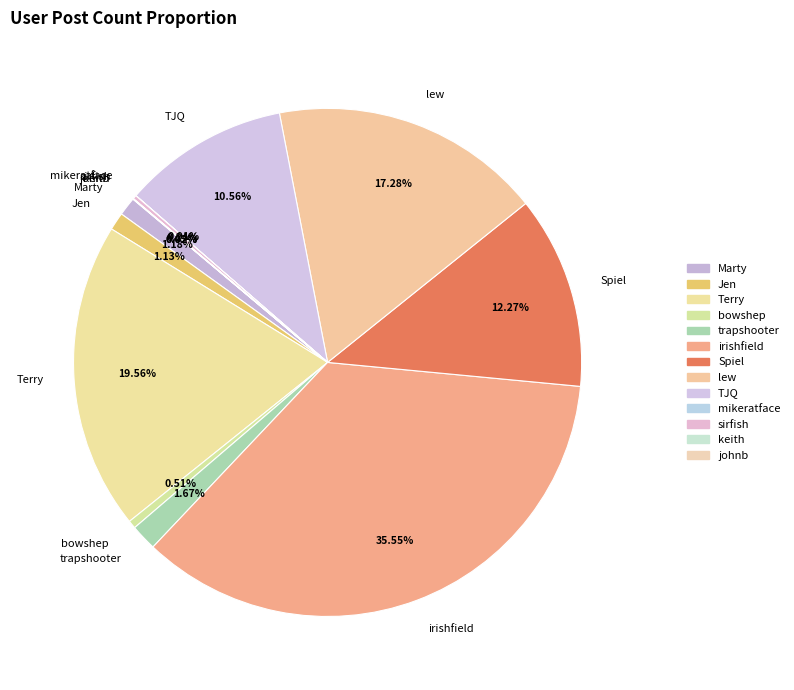

Which category has the biggest portion of the pie?

irishfield